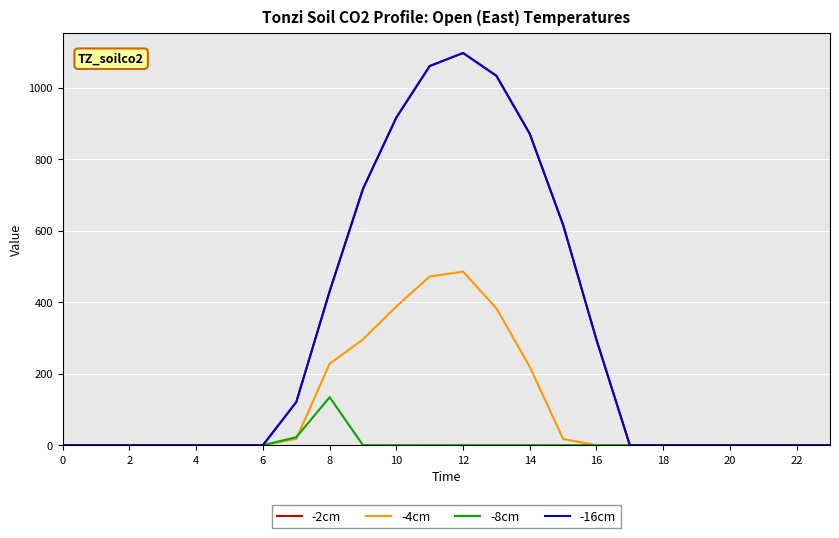

Does the chart display data point markers on the line(s)?

No